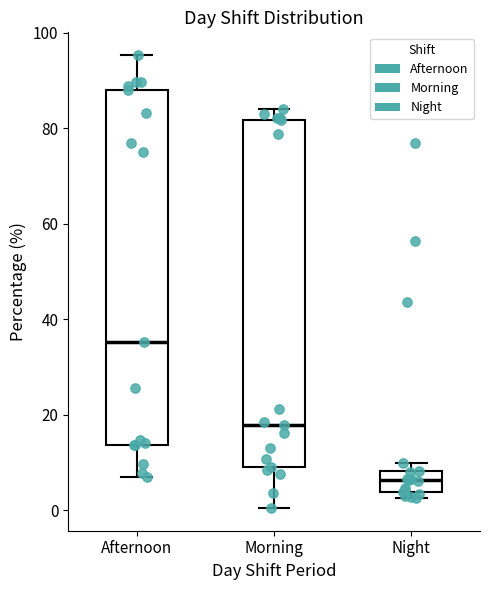

Where is the upper edge of the box for Afternoon on the y-axis? The values are not printed on the chart, so give them approximately, as read against the axis.

88